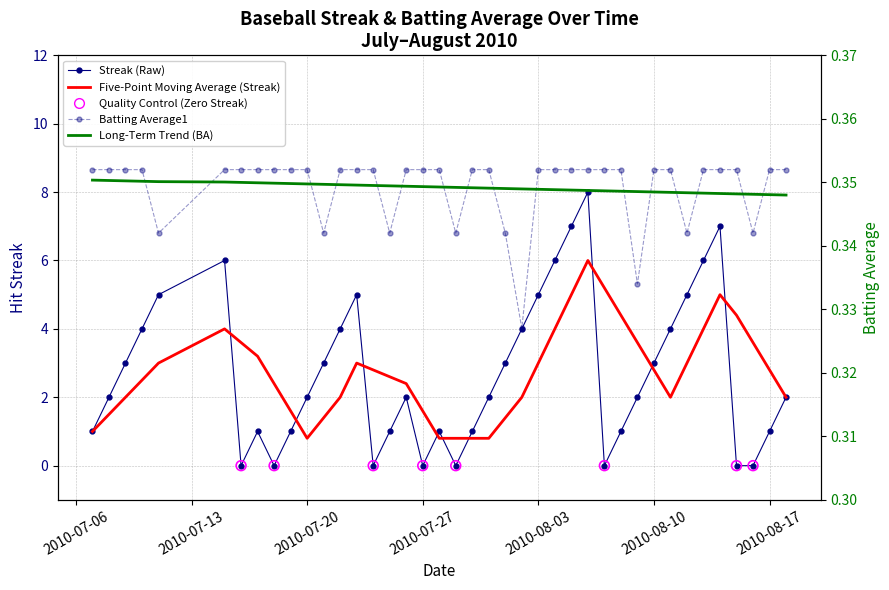

Is the value of Long-Term Trend (BA) at 23 greater than the value of Streak (Raw) at 9?

No